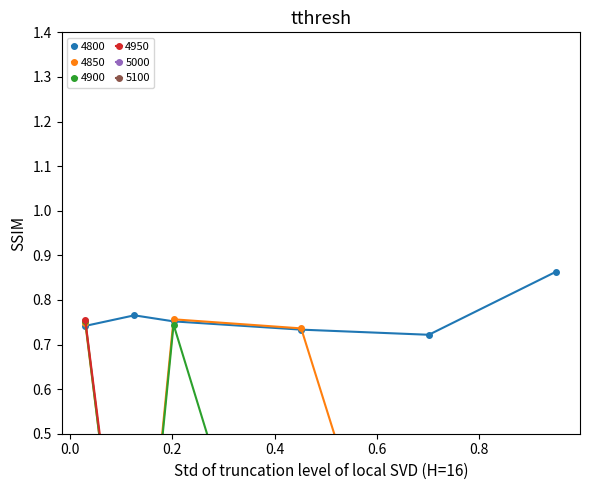

How many 4800 values are between 0 and 1?

6